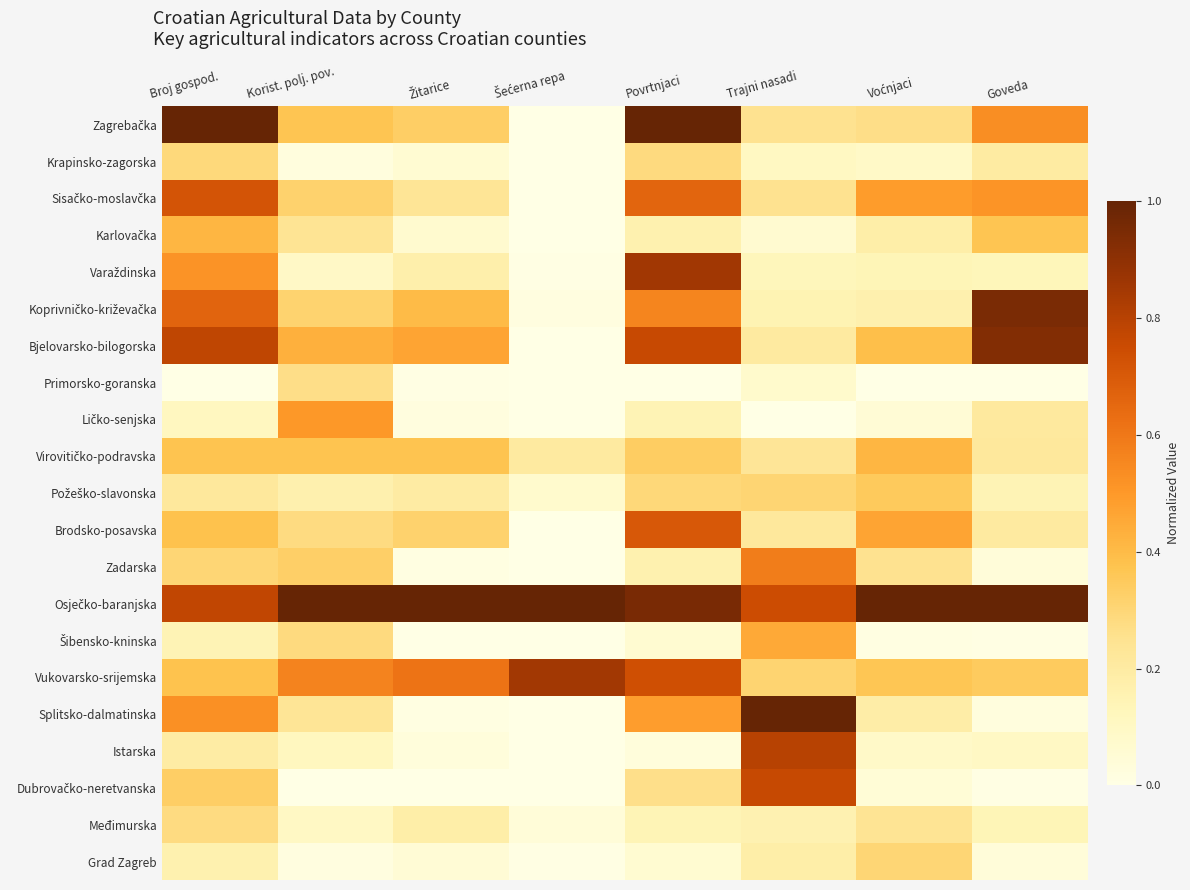

Rank the series at Voćnjaci from lowest to highest value.

Primorsko-goranska, Šibensko-kninska, Dubrovačko-neretvanska, Ličko-senjska, Istarska, Krapinsko-zagorska, Varaždinska, Koprivničko-križevačka, Karlovačka, Splitsko-dalmatinska, Međimurska, Zadarska, Zagrebačka, Grad Zagreb, Požeško-slavonska, Vukovarsko-srijemska, Bjelovarsko-bilogorska, Virovitičko-podravska, Brodsko-posavska, Sisačko-moslavčka, Osječko-baranjska